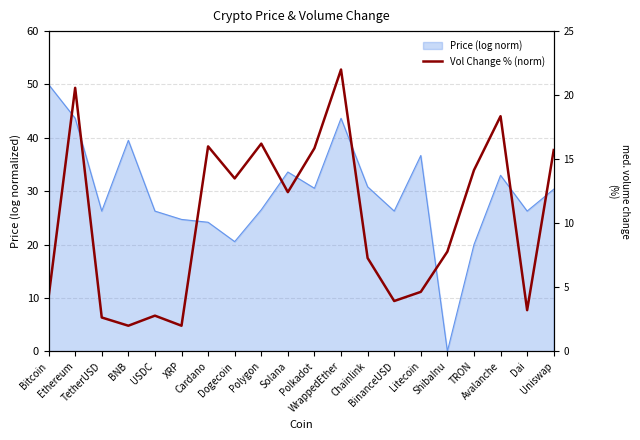

Which label corresponds to the largest value in the chart?

WrappedEther